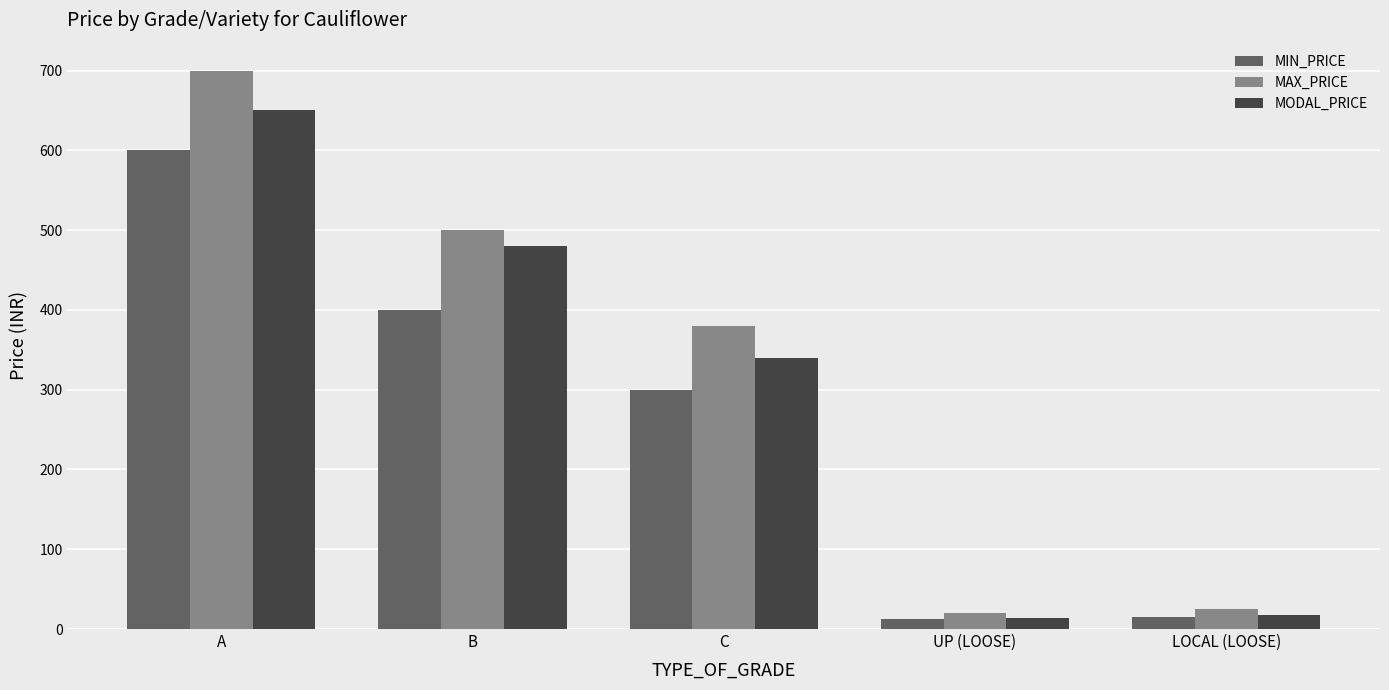

What position from the left is B?

2